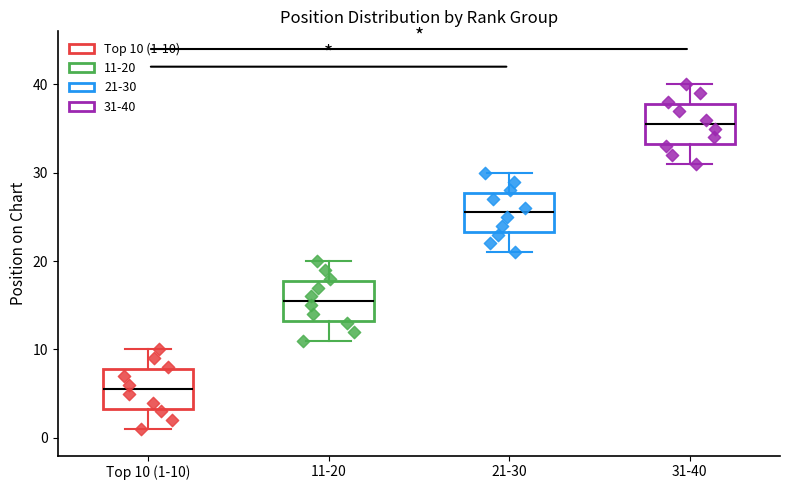

Where does the lower whisker of the box for Top 10 (1-10) end on the y-axis? The values are not printed on the chart, so give them approximately, as read against the axis.

1